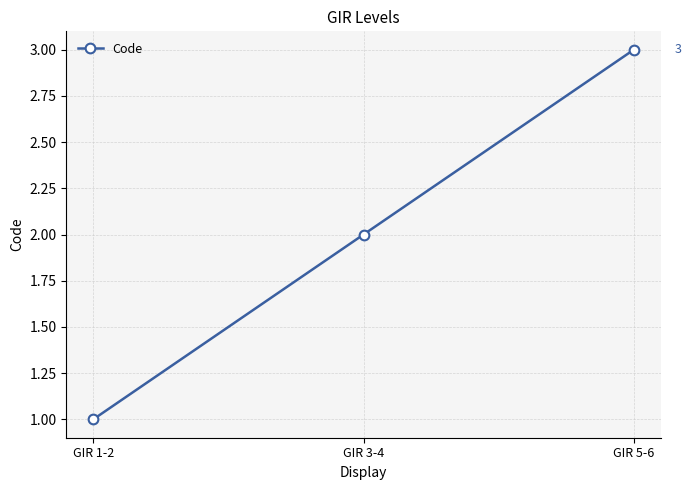

What is the greatest value displayed?

3